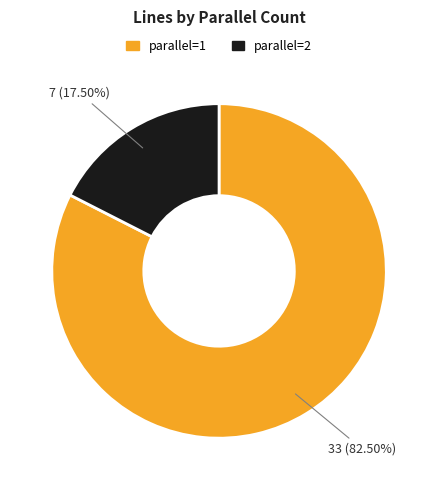

Does any single category account for the majority?

Yes